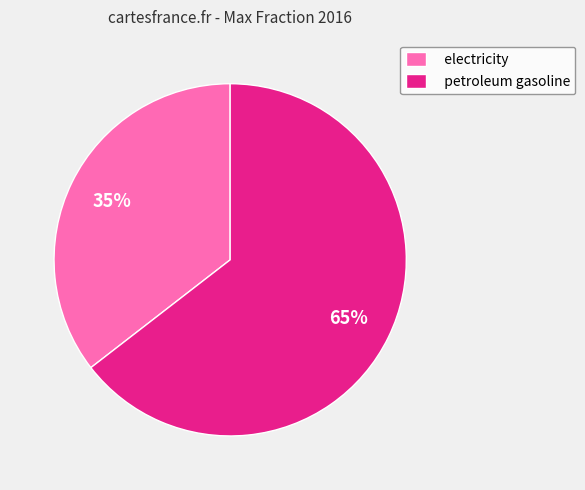

Is the sum of electricity and petroleum gasoline greater than half?

Yes